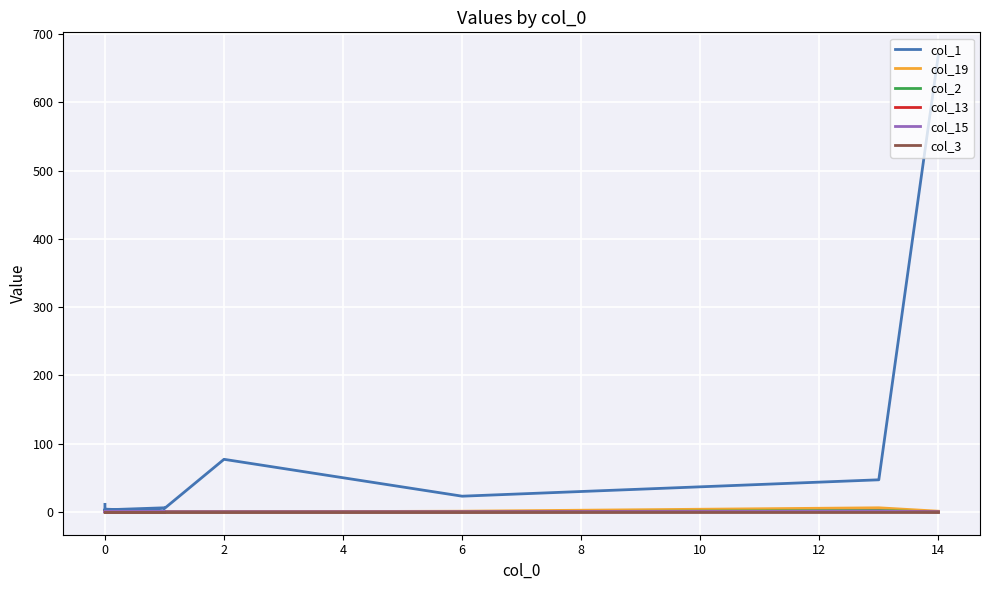

What are all the series names shown in the legend?

col_1, col_19, col_2, col_13, col_15, col_3